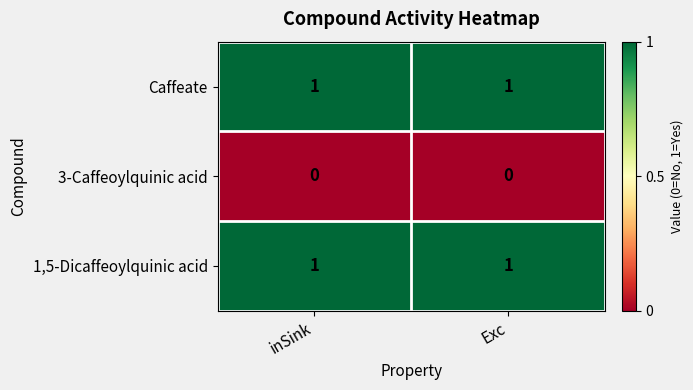

The value of 1,5-Dicaffeoylquinic acid at inSink is 2. True or false?

False